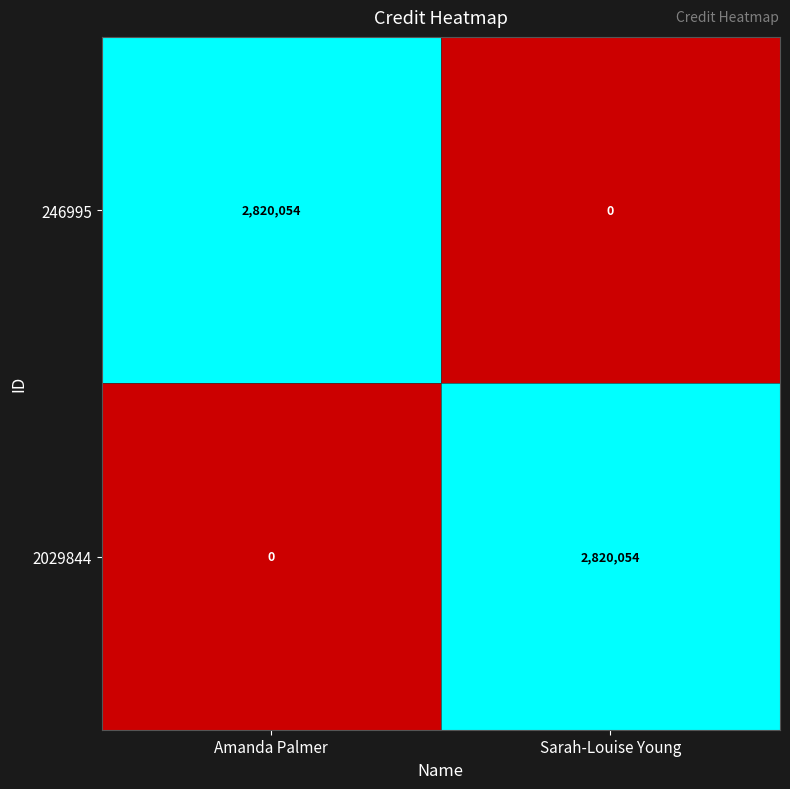

At which label is 2029844 closest to 1410027?

Amanda Palmer